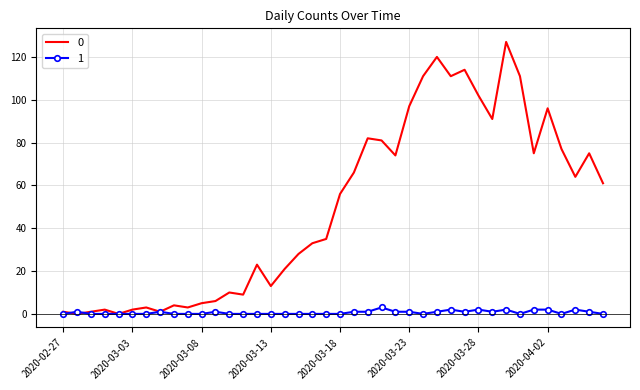

True or false: 1 has more than 0 points higher than both neighbors.

True